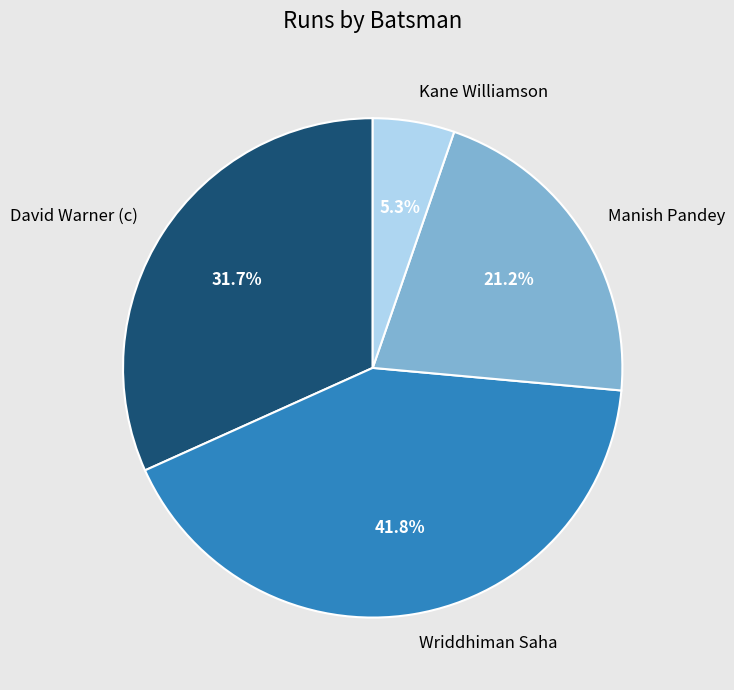

To the nearest percent, what is the difference between the Kane Williamson and David Warner (c) slice percentages?

26%